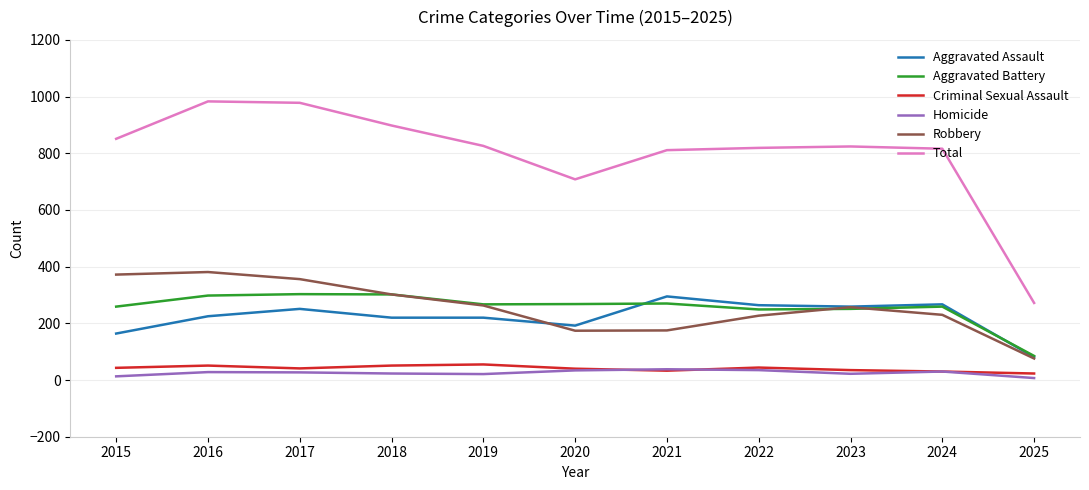

Which series has the widest spread of values?

Total